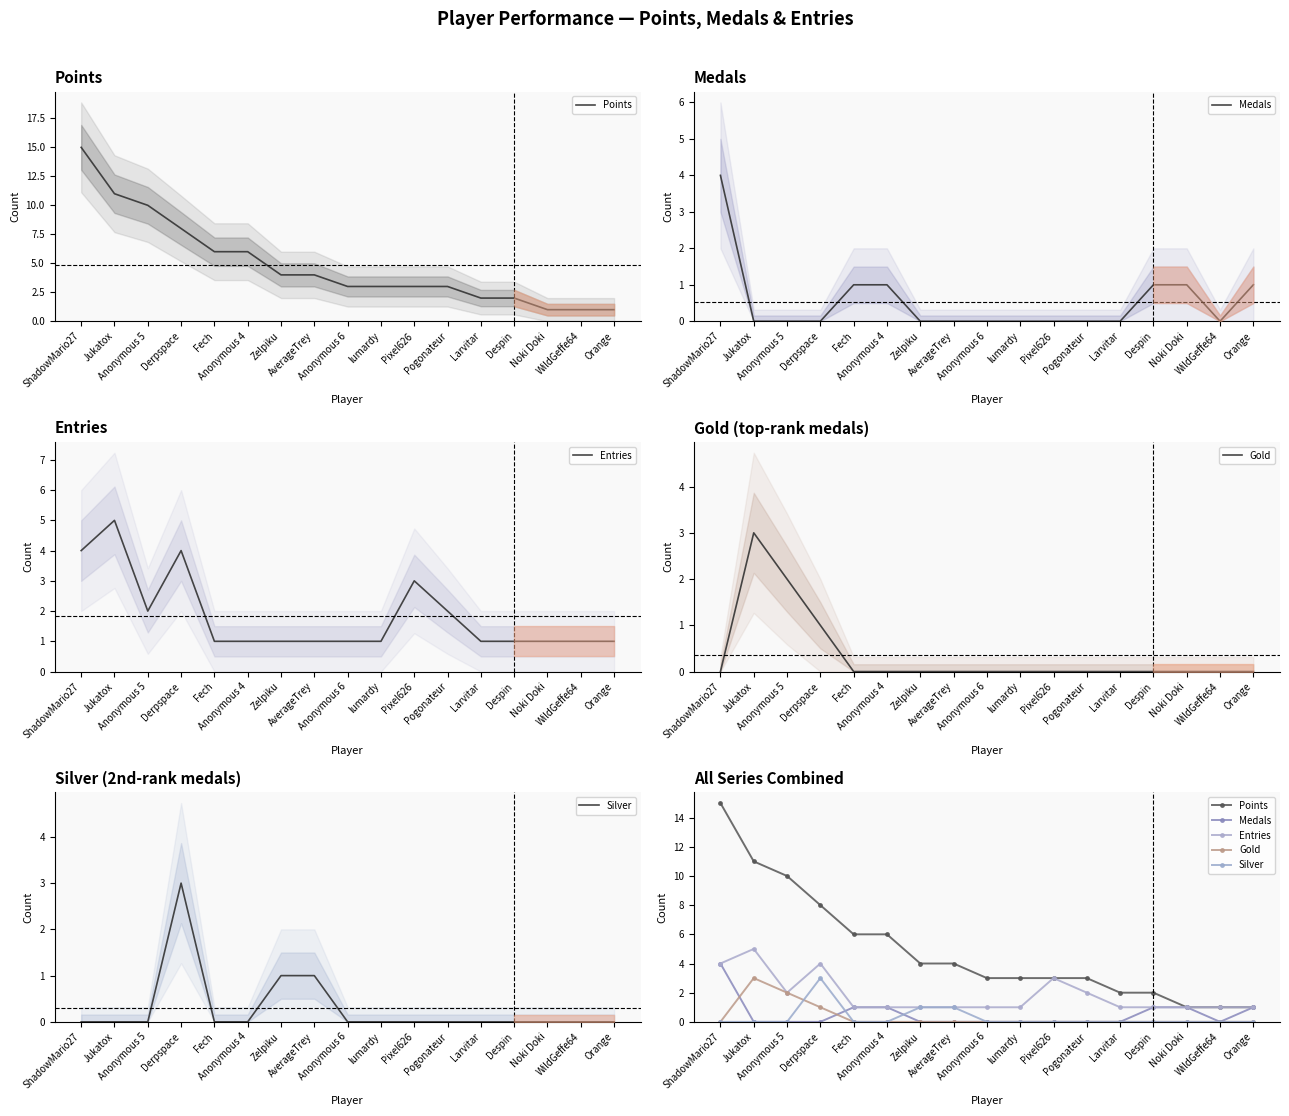

Between Anonymous 4 and Zelpiku, which is larger?

Anonymous 4